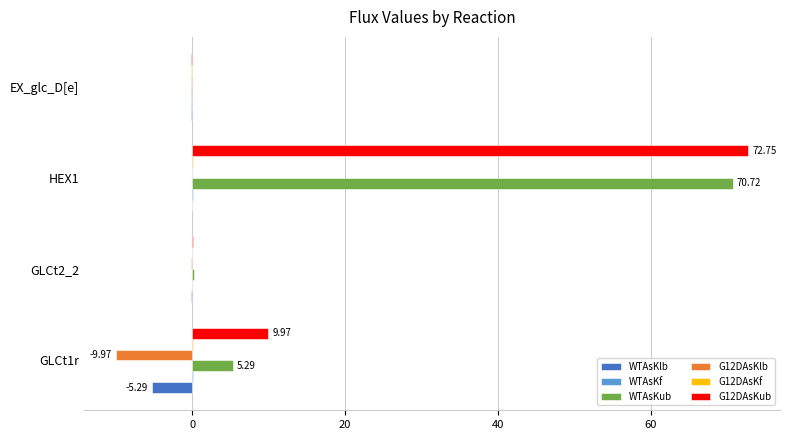

Is the value of WTAsKub at HEX1 greater than the value of G12DAsKlb at HEX1?

Yes